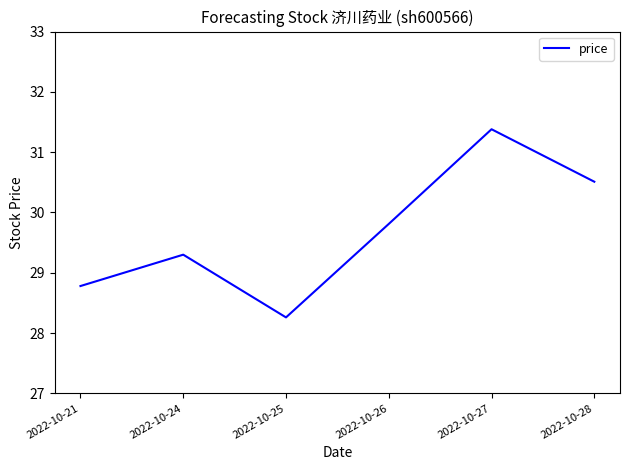

True or false: the data shows 28.3 at 2022-10-25.

True